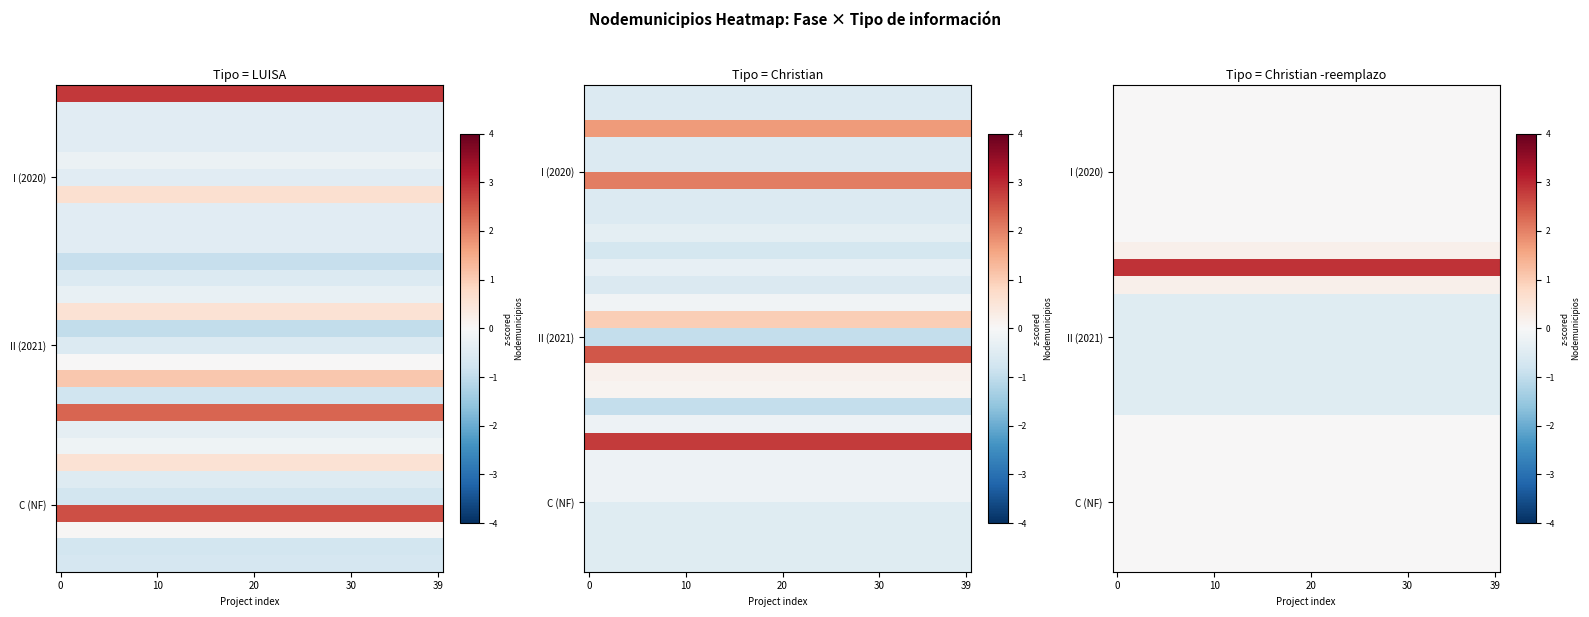

At how many categories does at least one series exceed 1?

40